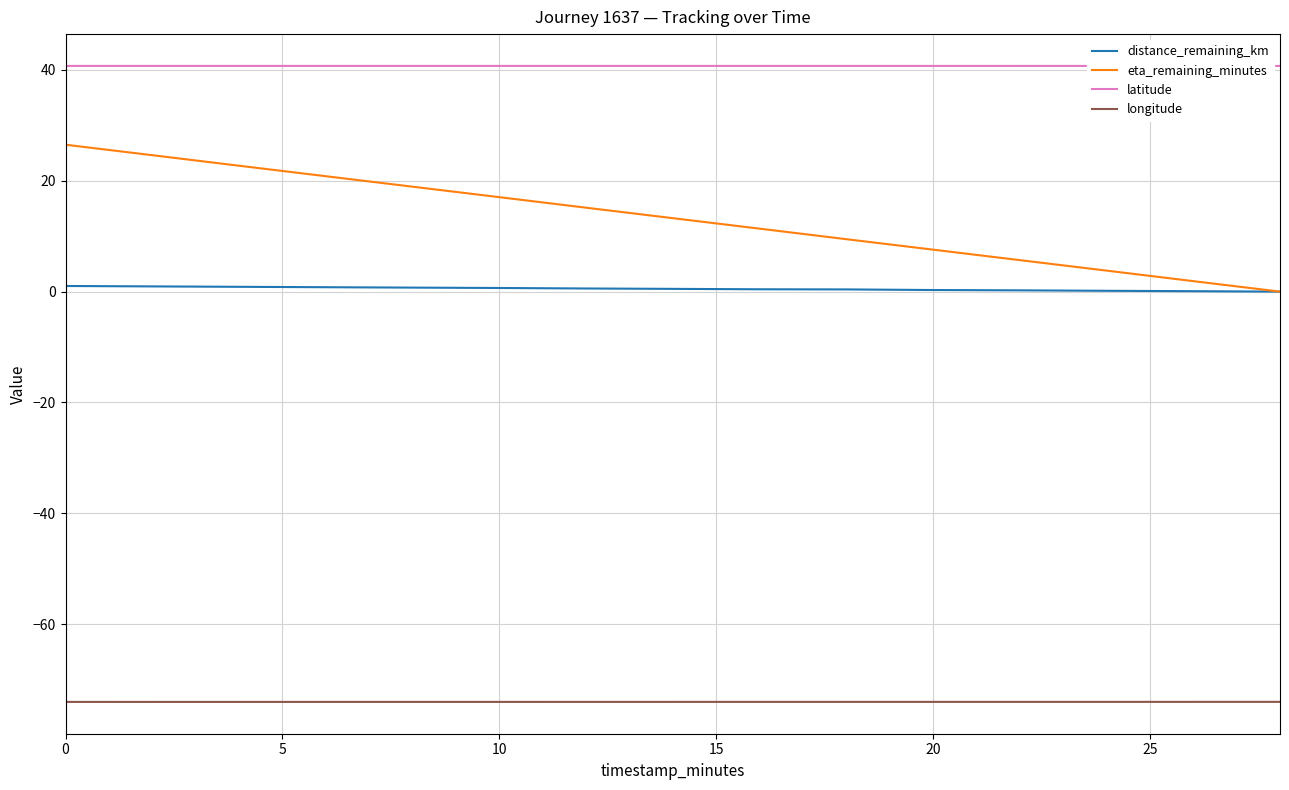

What is the average value of the latitude series?

40.7